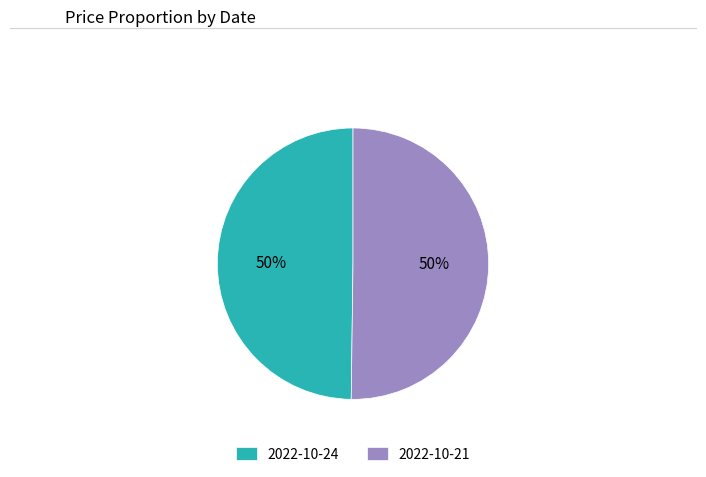

The 2022-10-24 slice represents 50% of the pie. True or false?

True